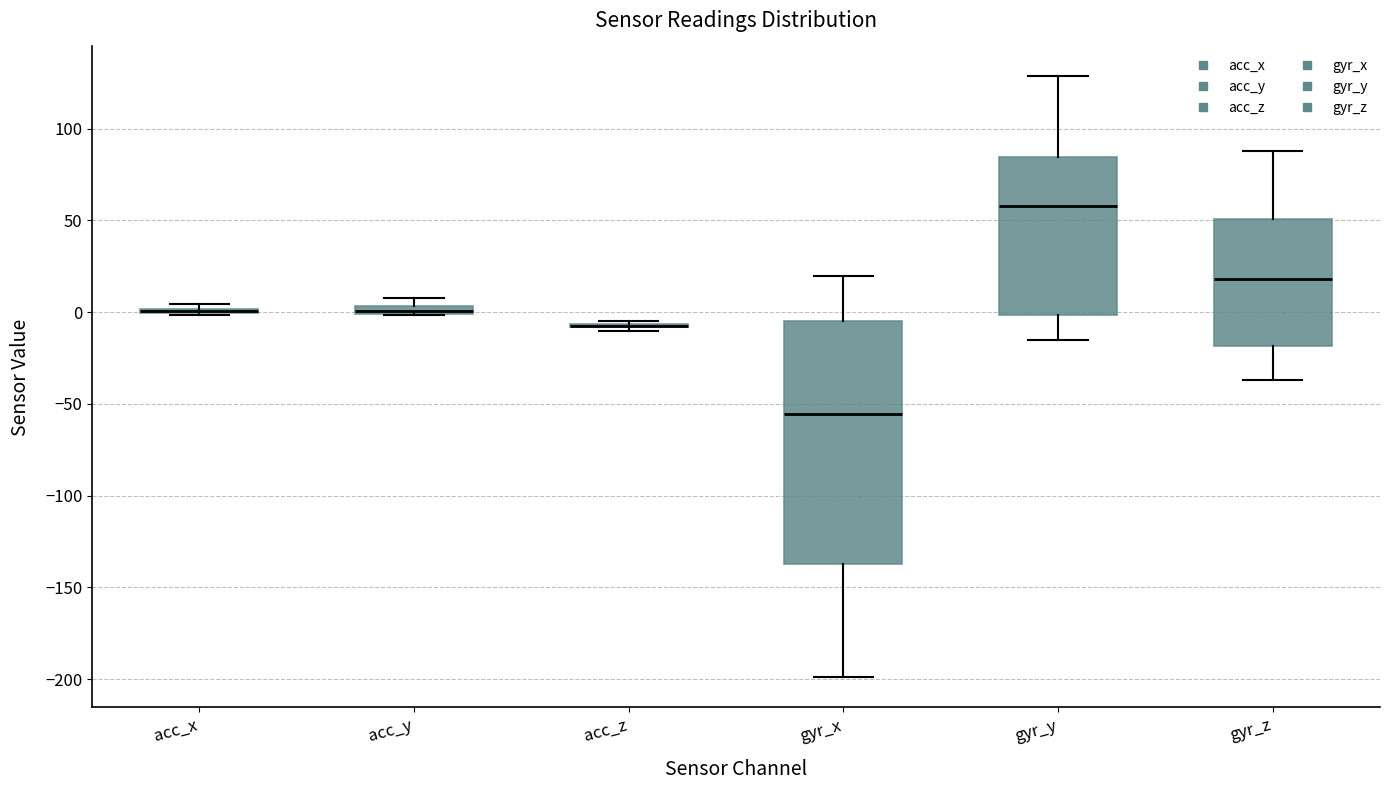

Comparing the boxes themselves (not the whiskers), which one is the tallest?

gyr_x